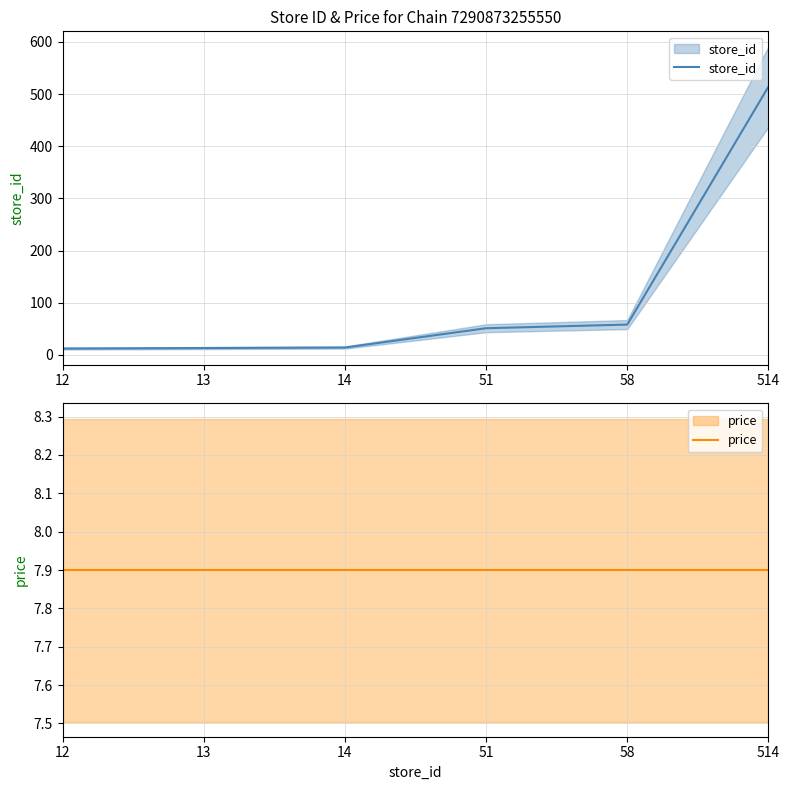

What is the total value across all series at 12?

19.9